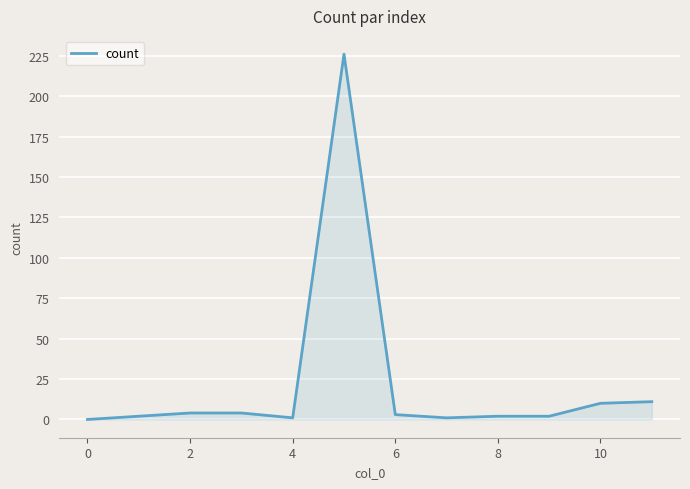

What is the difference between the maximum and minimum values?

226